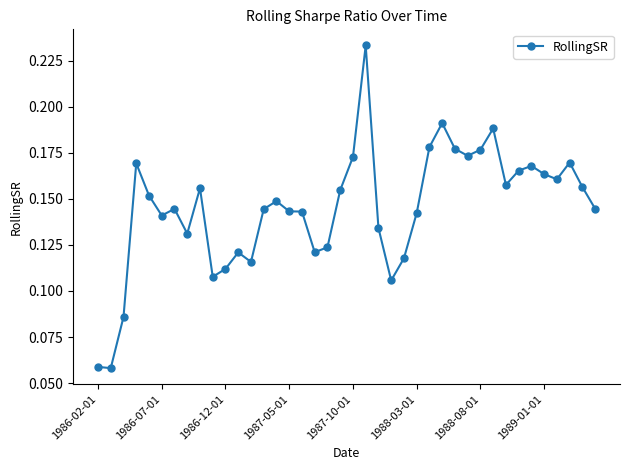

Does the chart have visible grid lines?

No